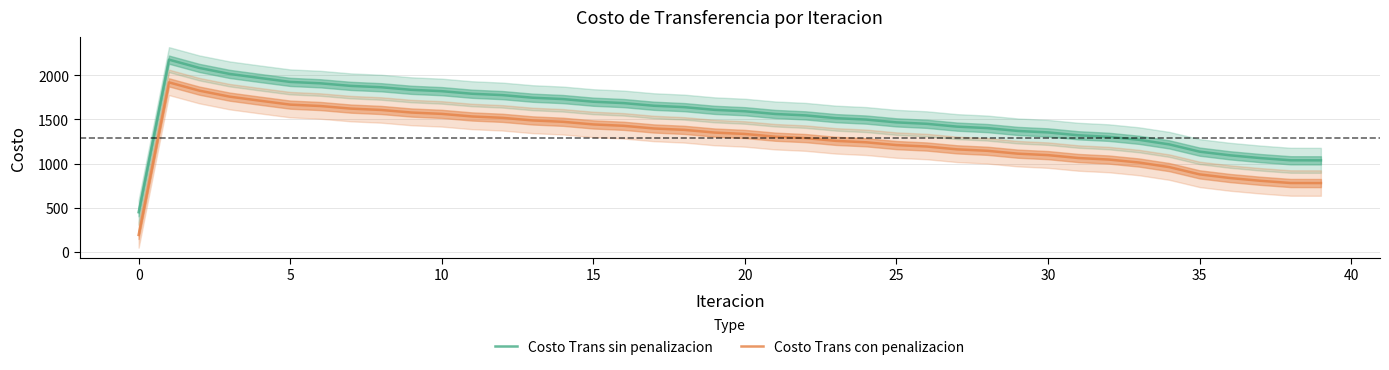

True or false: Costo Trans con penalizacion and Costo Trans sin penalizacion intersect in this chart.

False